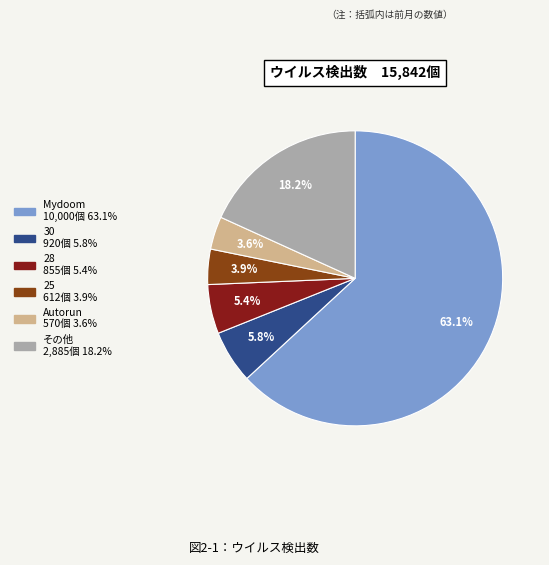

How many slices are in this pie chart?

6